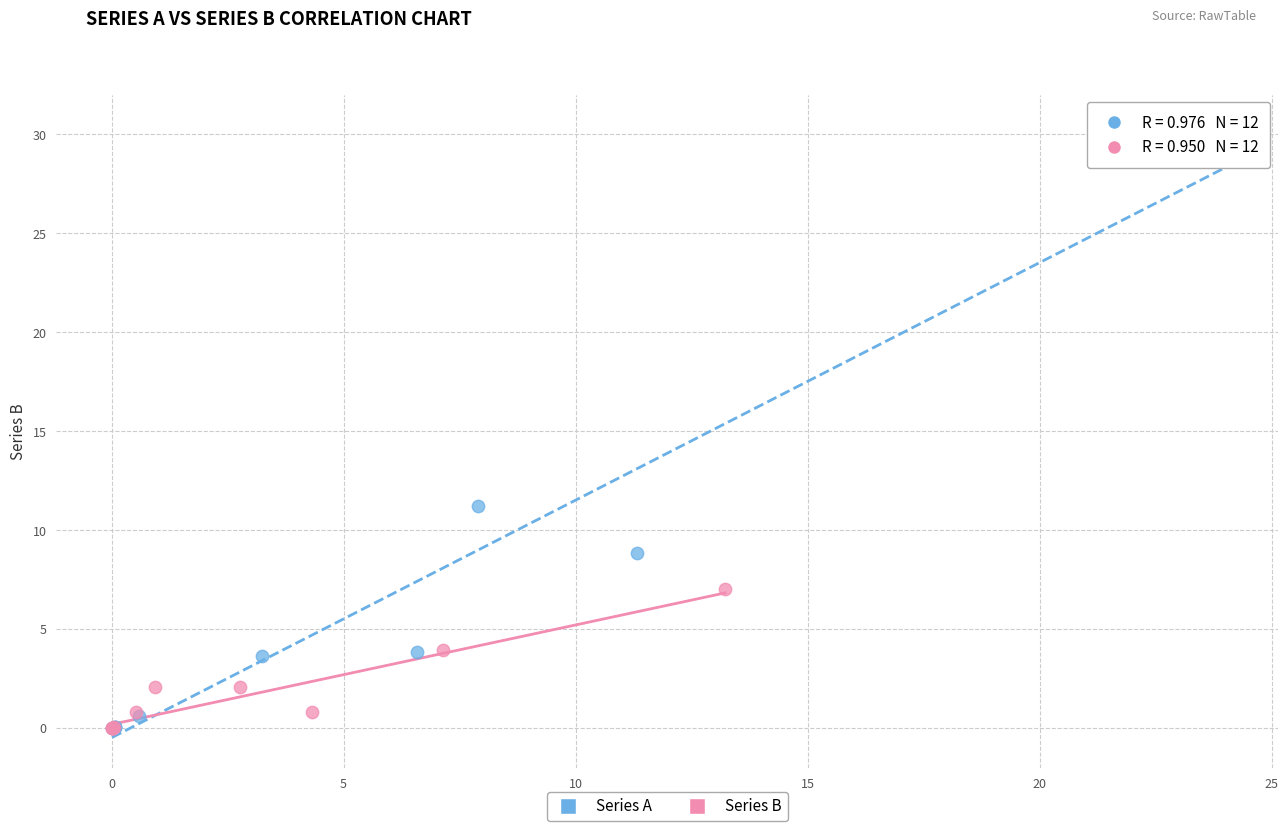

What are all the series names shown in the legend?

Series A, Series B